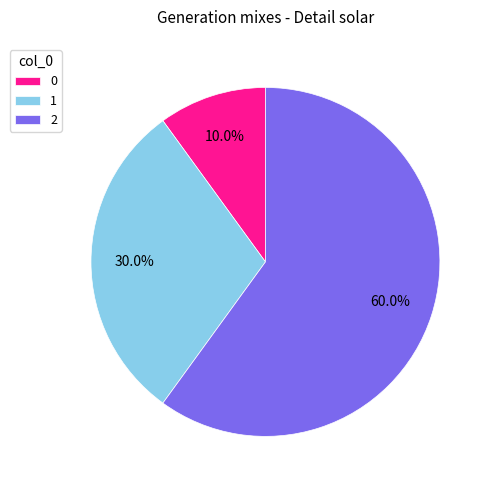

Does 1 represent more than half of the total?

No